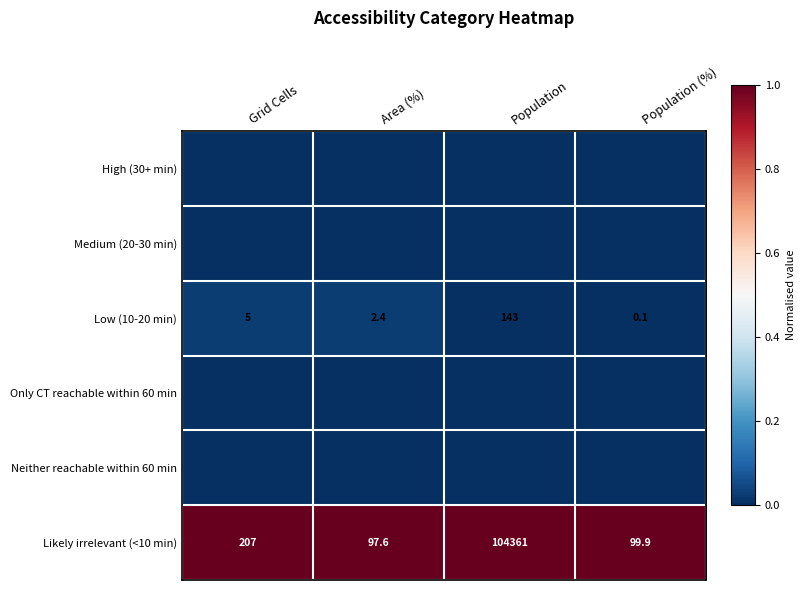

At which category does the chart reach its peak across all series?

Grid Cells